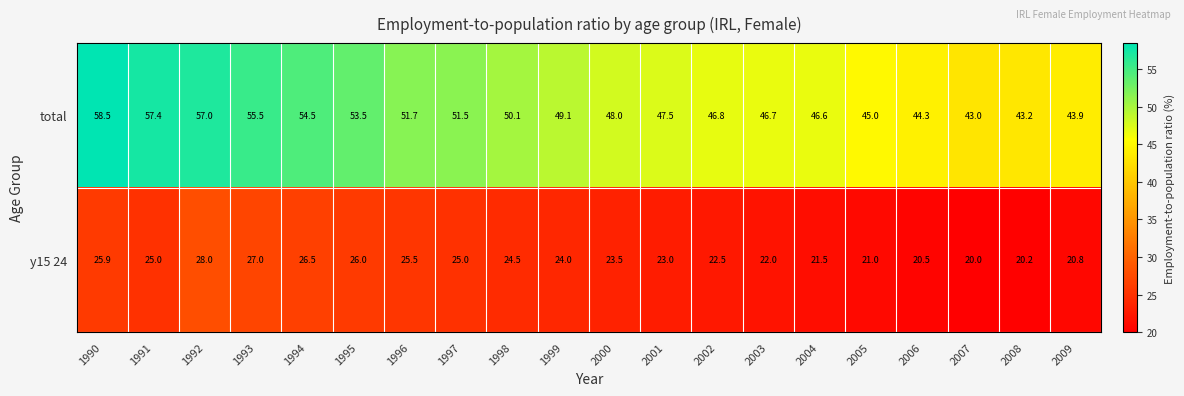

At how many categories does at least one series exceed 21?

20